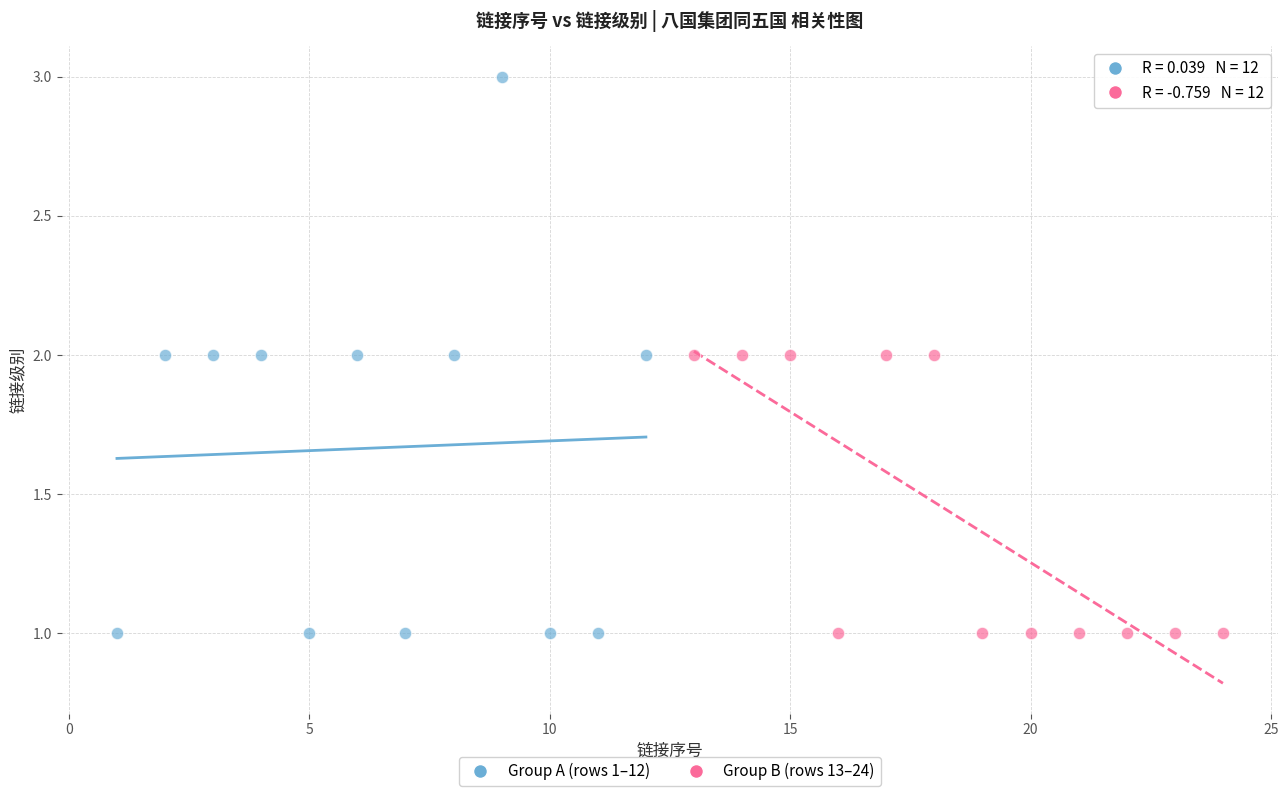

Which series has the widest spread of Y values?

Group A (rows 1–12)